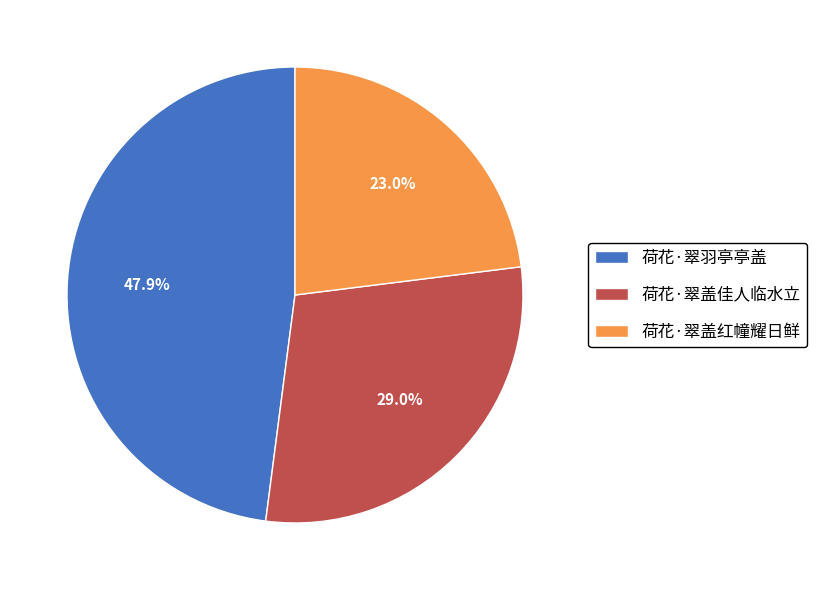

Combined, do 荷花·翠羽亭亭盖 and 荷花·翠盖红幢耀日鲜 account for over 50%?

Yes